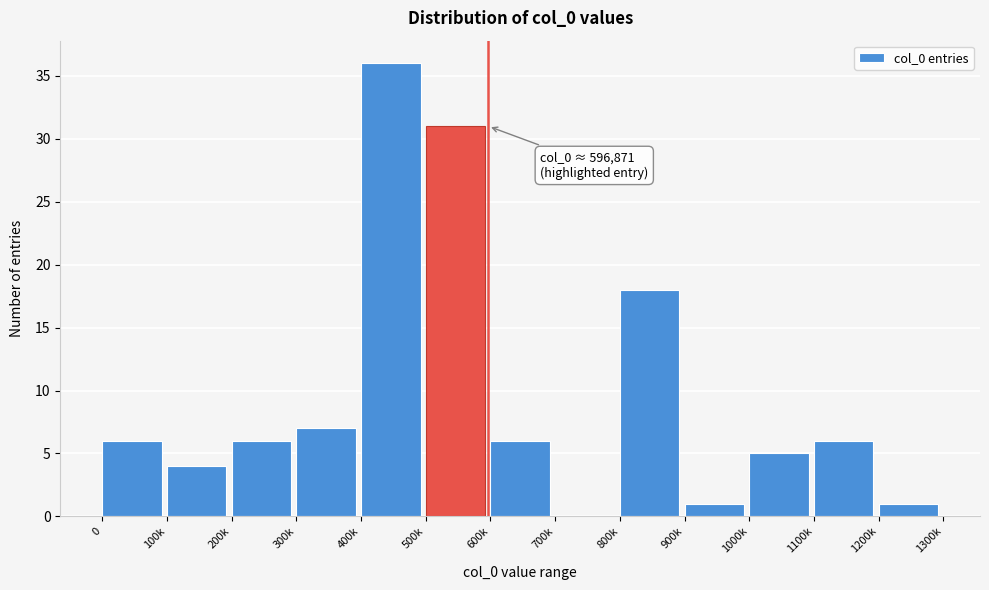

Reading left to right, what are all the values shown in this chart?

0=6	100k=4	200k=6	300k=7	400k=36	500k=31	600k=6	700k=0	800k=18	900k=1	1000k=5	1100k=6	1200k=1